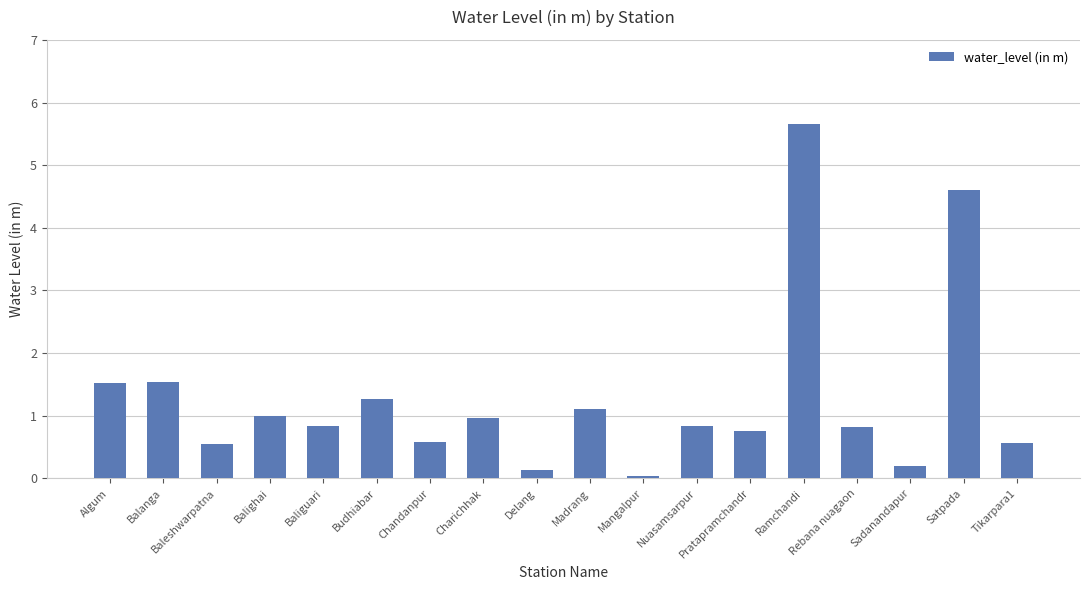

How many bars are there in total?

18